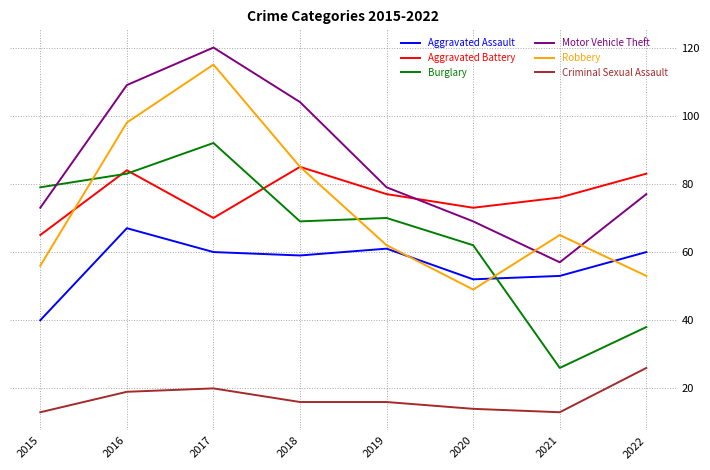

What is the highest value of the Aggravated Assault series?

67